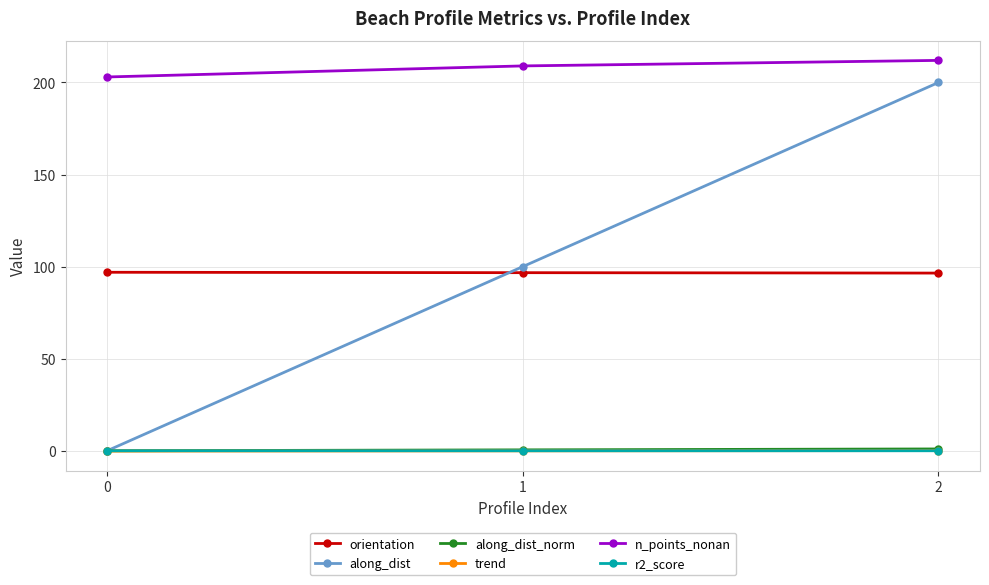

At how many categories does at least one series exceed 202?

3